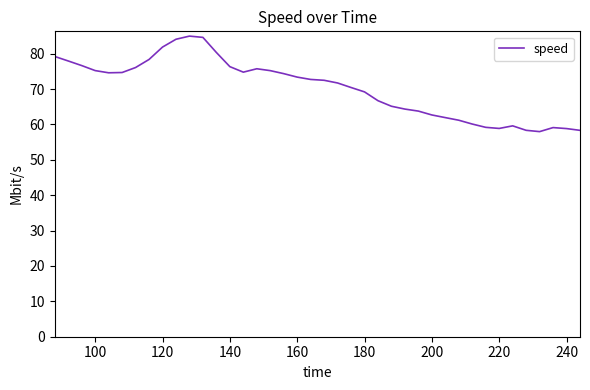

What is the minimum value shown in the chart?

58.0